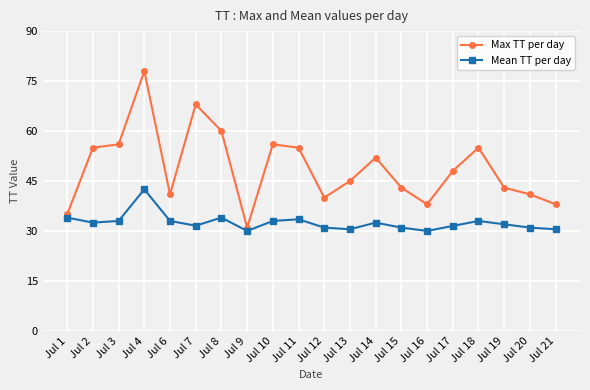

Is the value of Max TT per day at Jul 21 greater than the value of Mean TT per day at Jul 11?

Yes